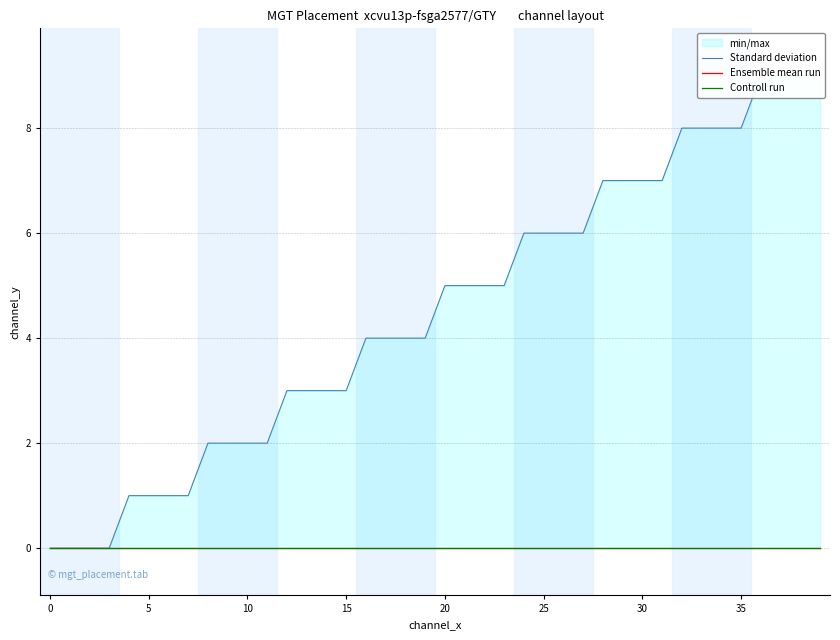

How many data points in Standard deviation are less than 5?

20